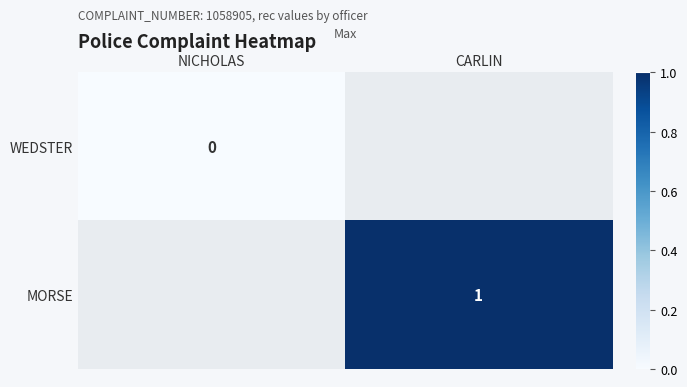

The MORSE series shows 1 at CARLIN. True or false?

True